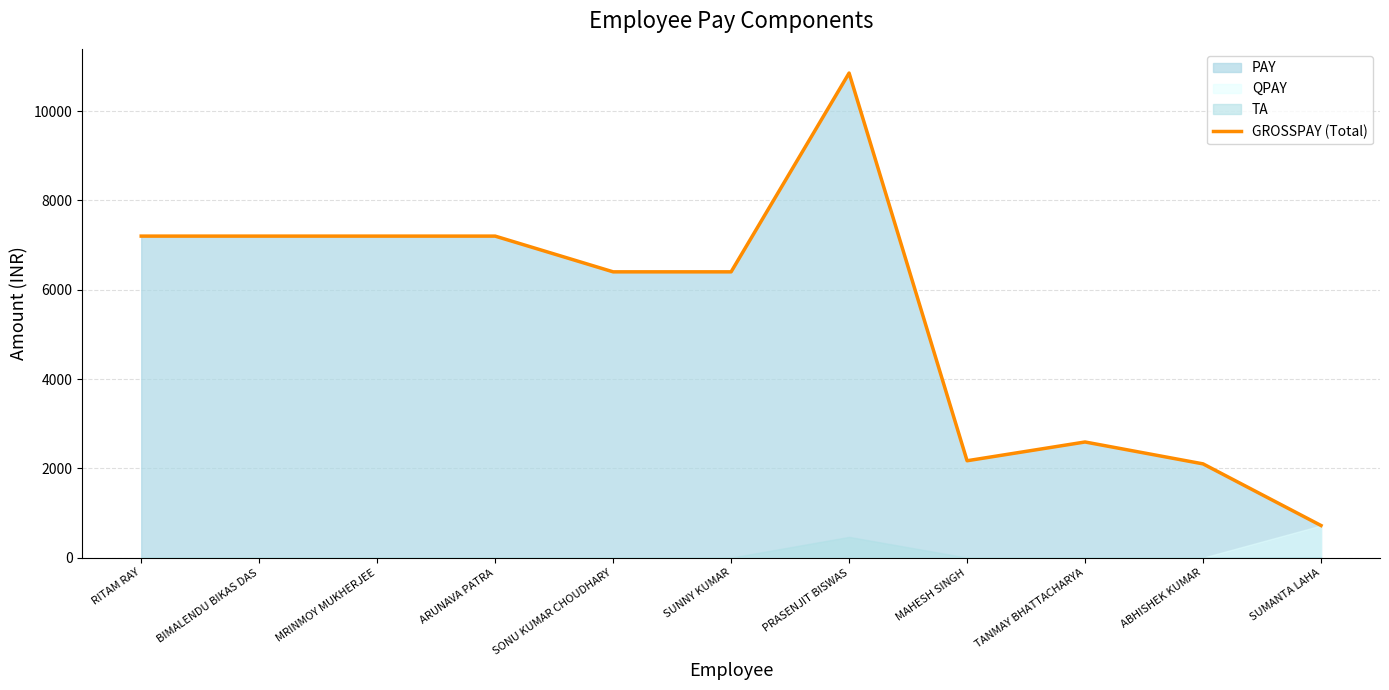

What is the label of the 5th point from the left?

SONU KUMAR CHOUDHARY